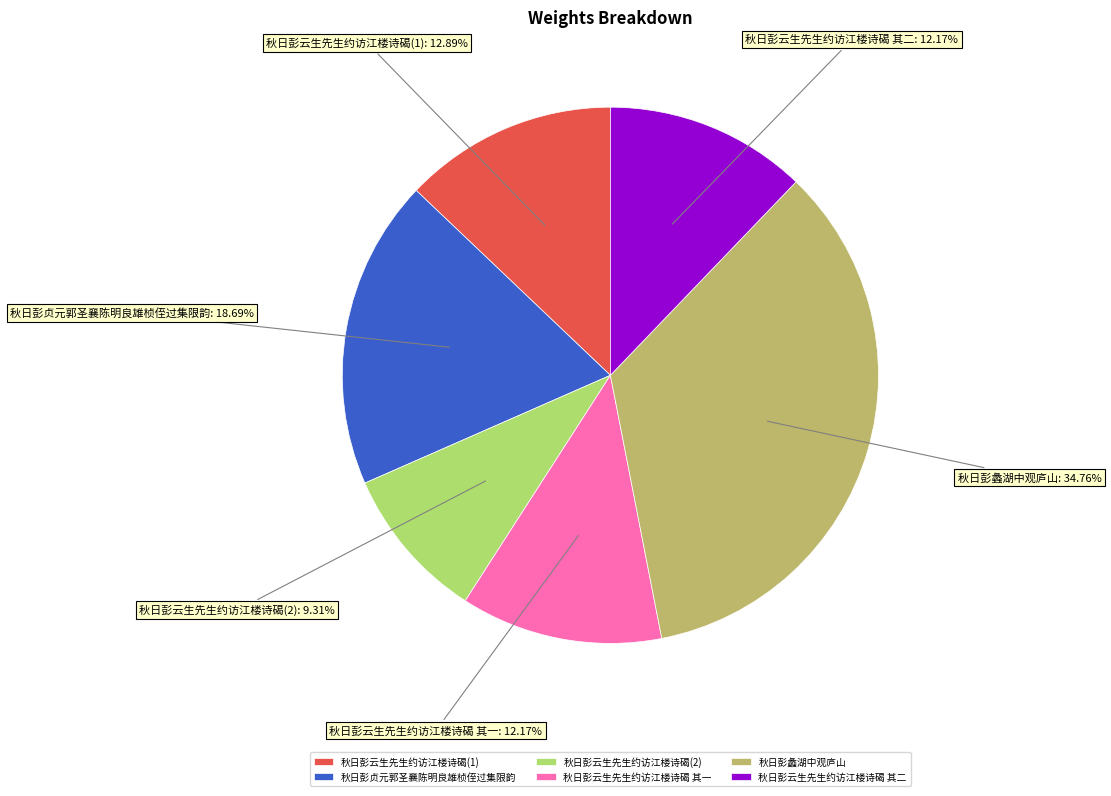

Which has a higher value, 秋日彭云生先生约访江楼诗碣(2) or 秋日彭云生先生约访江楼诗碣 其一?

秋日彭云生先生约访江楼诗碣 其一